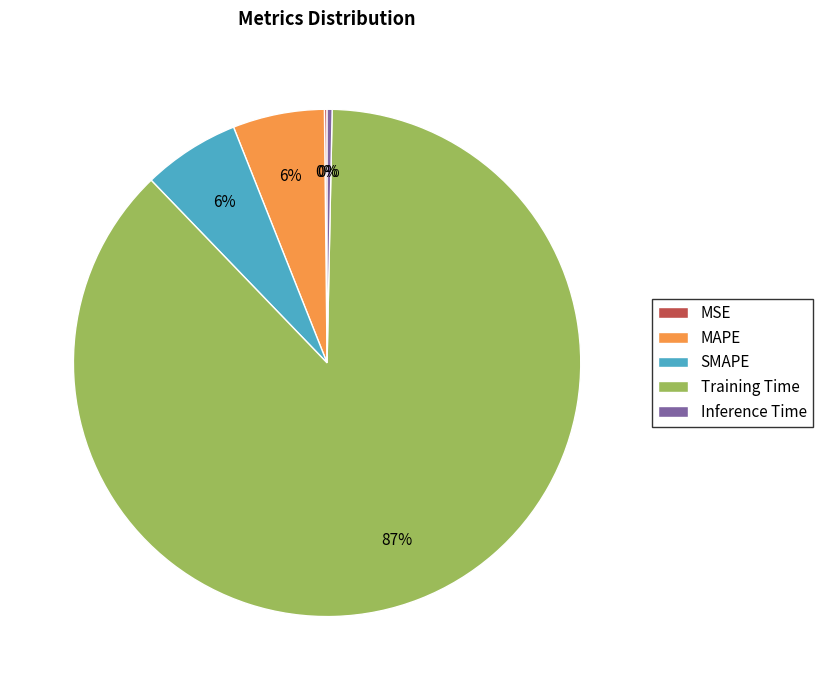

Is the sum of SMAPE and MAPE greater than half?

No